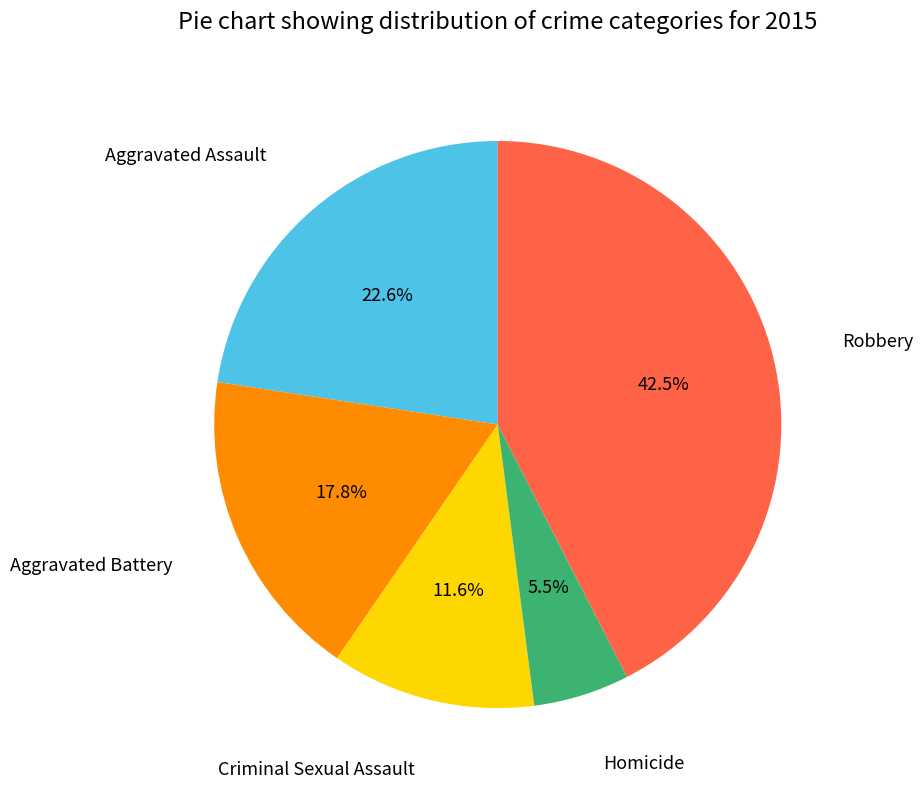

Does any single category account for the majority?

No